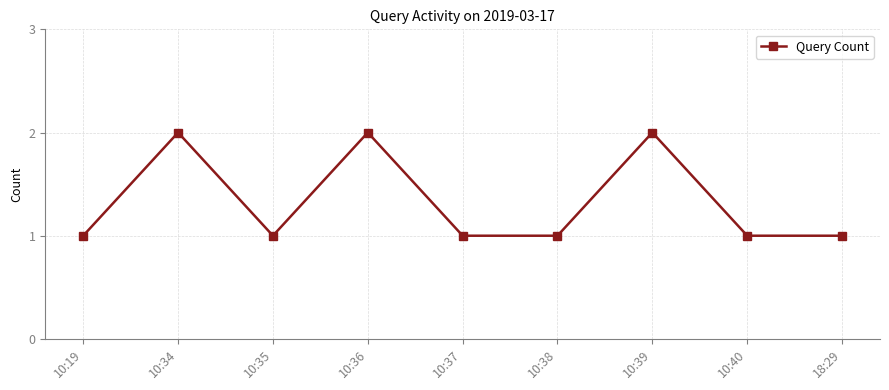

Is it true that the value at 18:29 is 1?

True